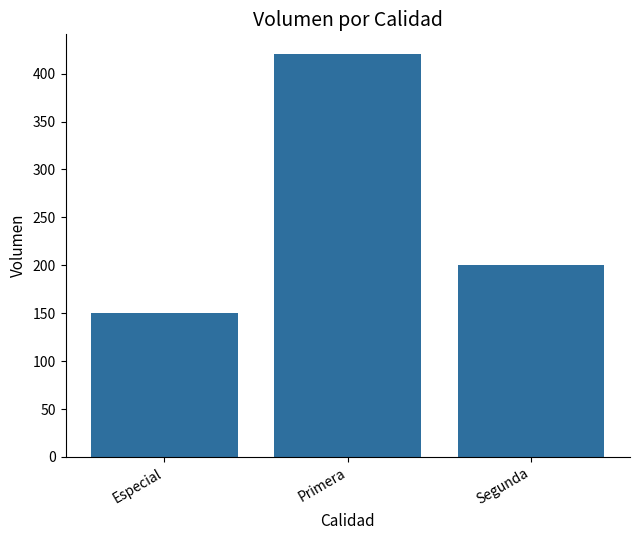

Between Segunda and Primera, which is larger?

Primera